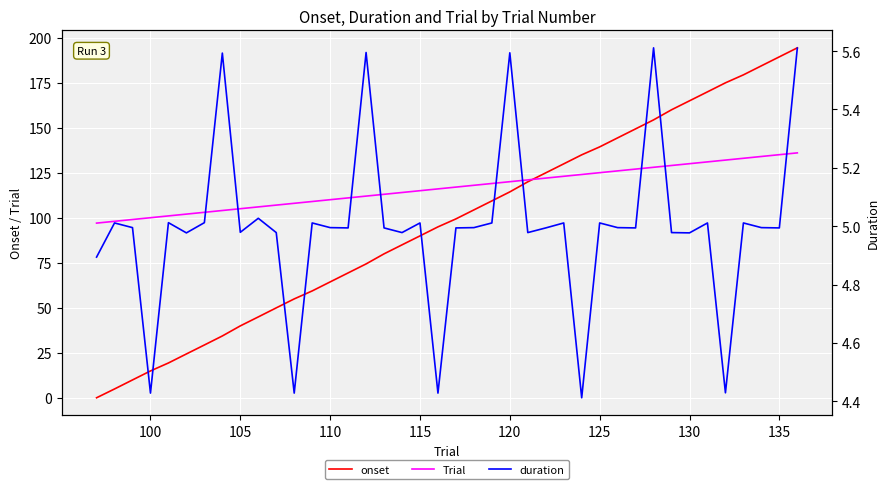

What is the highest value of the onset series?

194.3